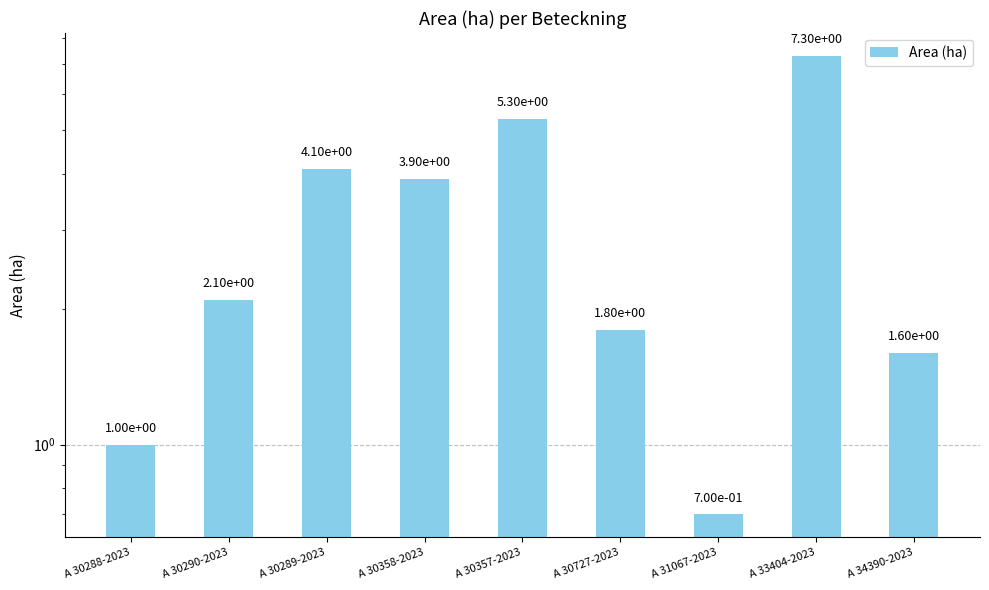

List the labels in order of value, smallest first.

A 31067-2023, A 30288-2023, A 34390-2023, A 30727-2023, A 30290-2023, A 30358-2023, A 30289-2023, A 30357-2023, A 33404-2023